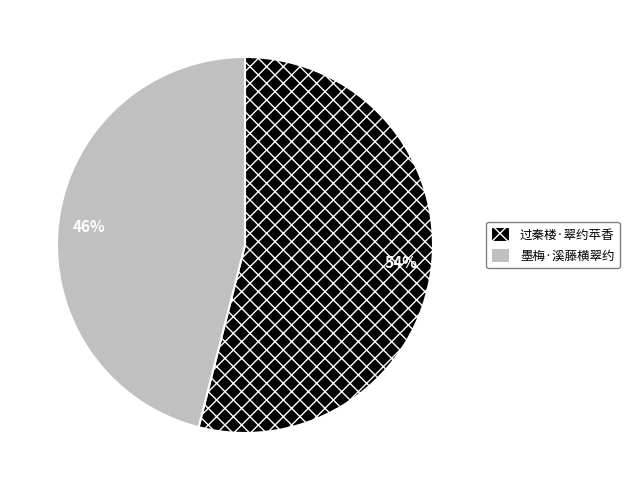

To the nearest percent, what percentage of the pie is 墨梅·溪藤横翠约?

46%